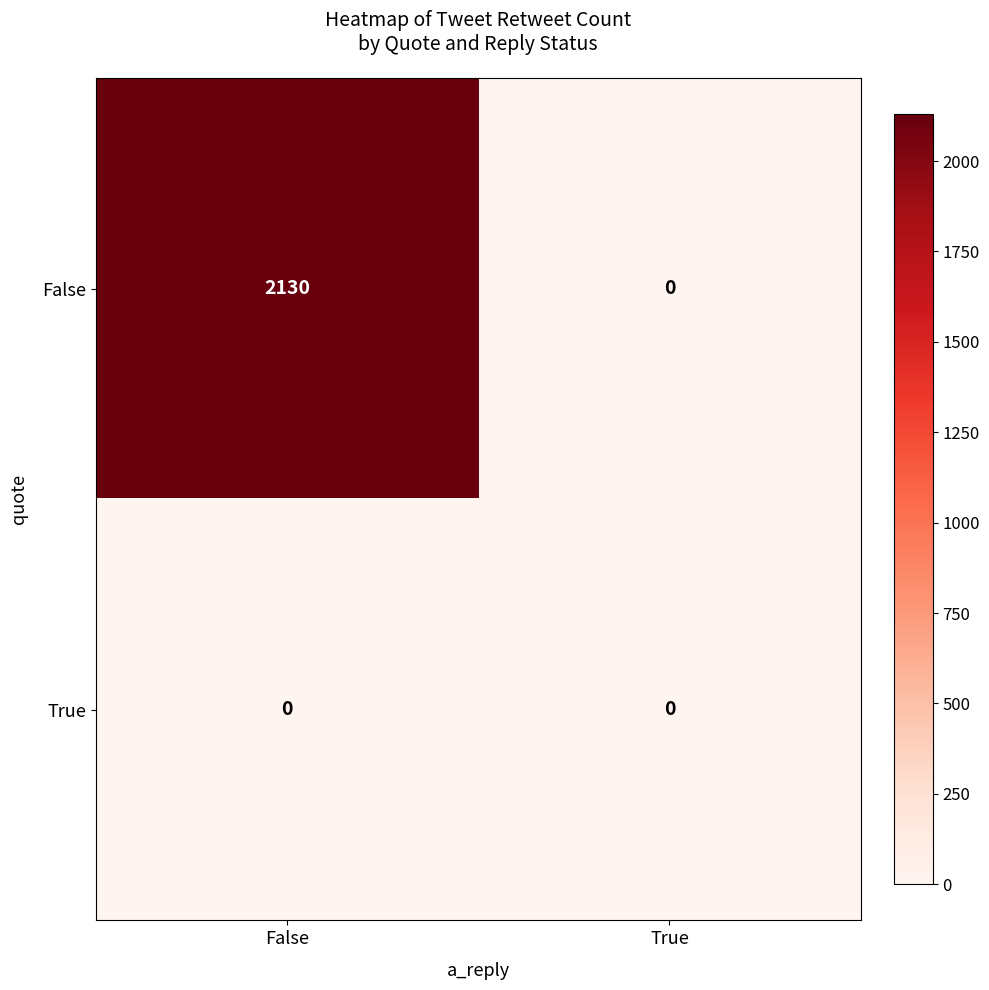

Is it true that False equals 2130 at False?

True